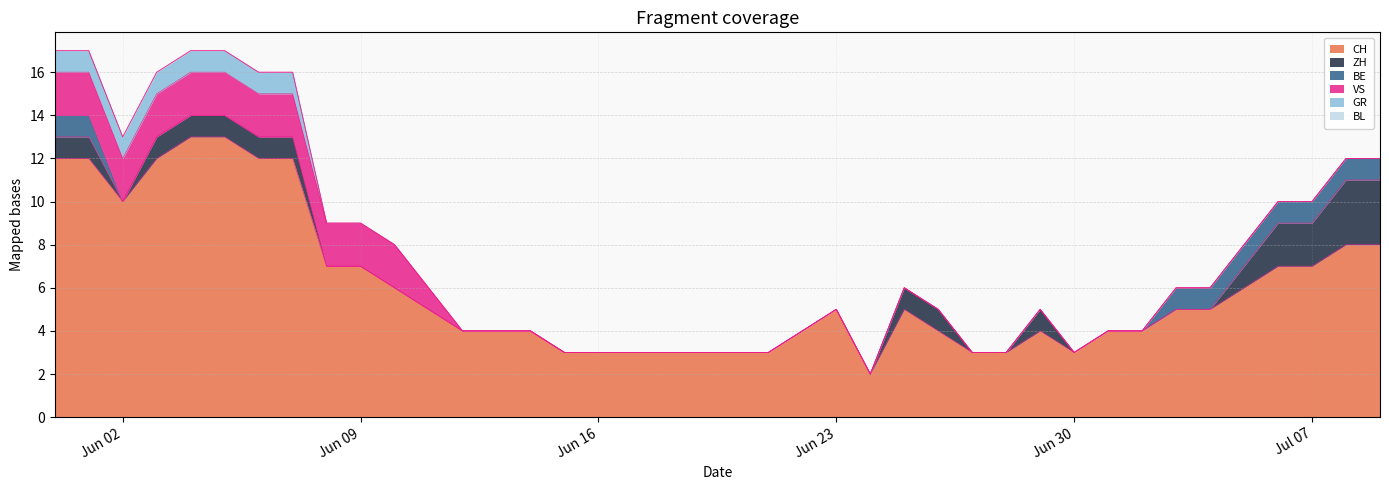

How many data points does each series have?

40